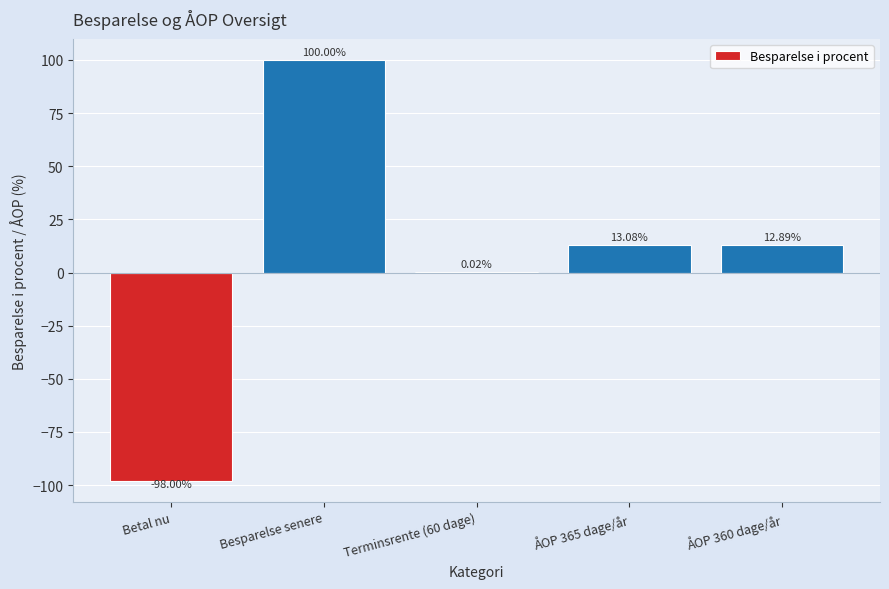

What is the sum of all values?

28.0